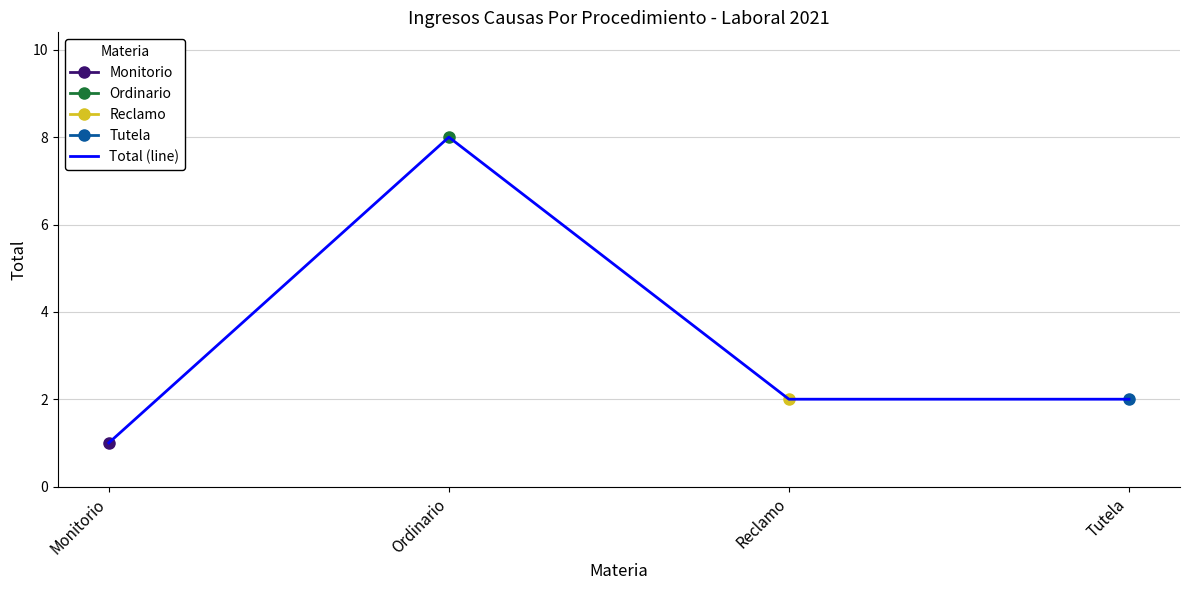

What is the average value?

3